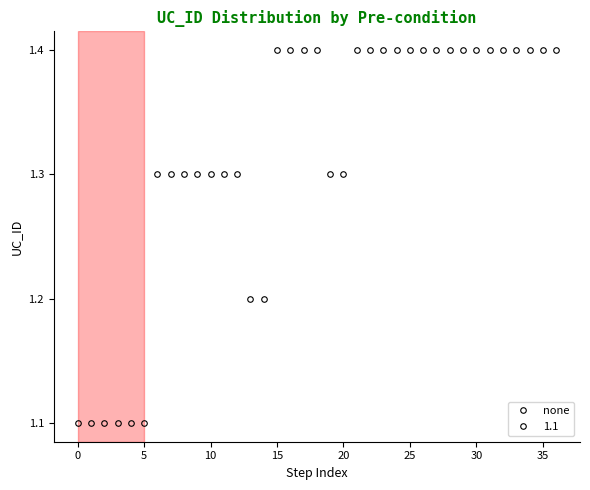

What is the value of the 12th point from the left?

1.3